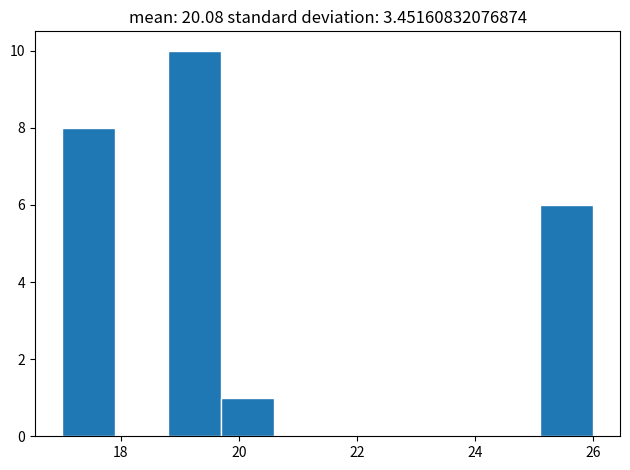

Reading left to right, transcribe this chart: for each bar, give the range it covers on the x-axis and its height. Neither the bar edges nor the heights are printed on the chart, so give them approximately, as read against the axes.

17.0 to 17.9: 8
17.9 to 18.8: 0
18.8 to 19.7: 10
19.7 to 20.6: 1
20.6 to 21.5: 0
21.5 to 22.4: 0
22.4 to 23.3: 0
23.3 to 24.2: 0
24.2 to 25.1: 0
25.1 to 26.0: 6